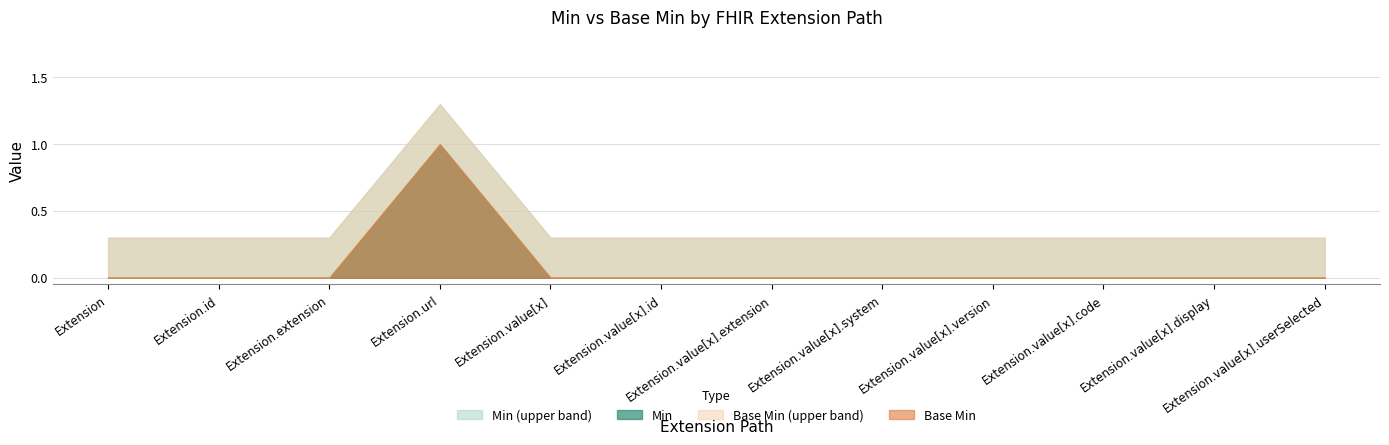

At which category does the chart reach its minimum across all series?

Extension